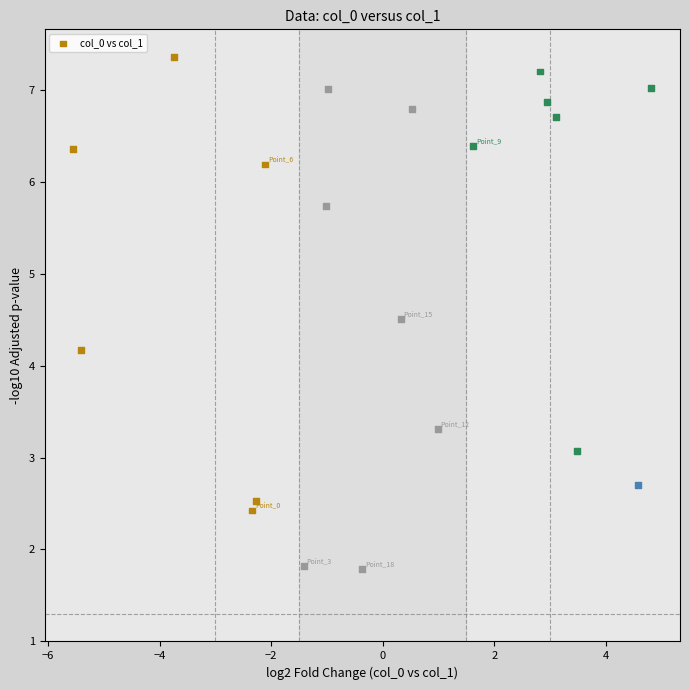

What is the range of Y values (max minus min)?

5.6